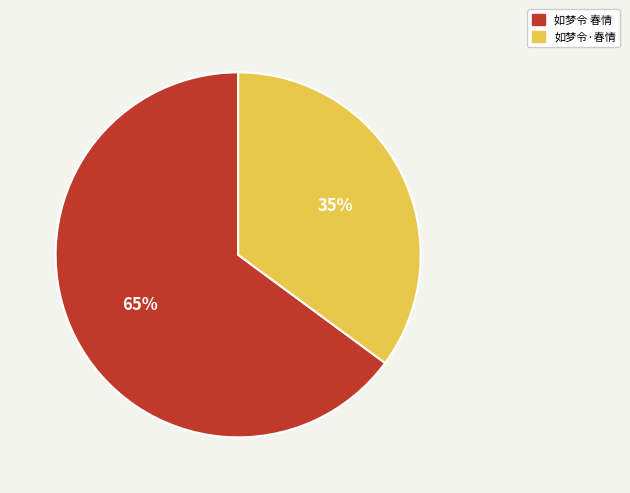

The 如梦令 春情 slice represents 65% of the pie. True or false?

True